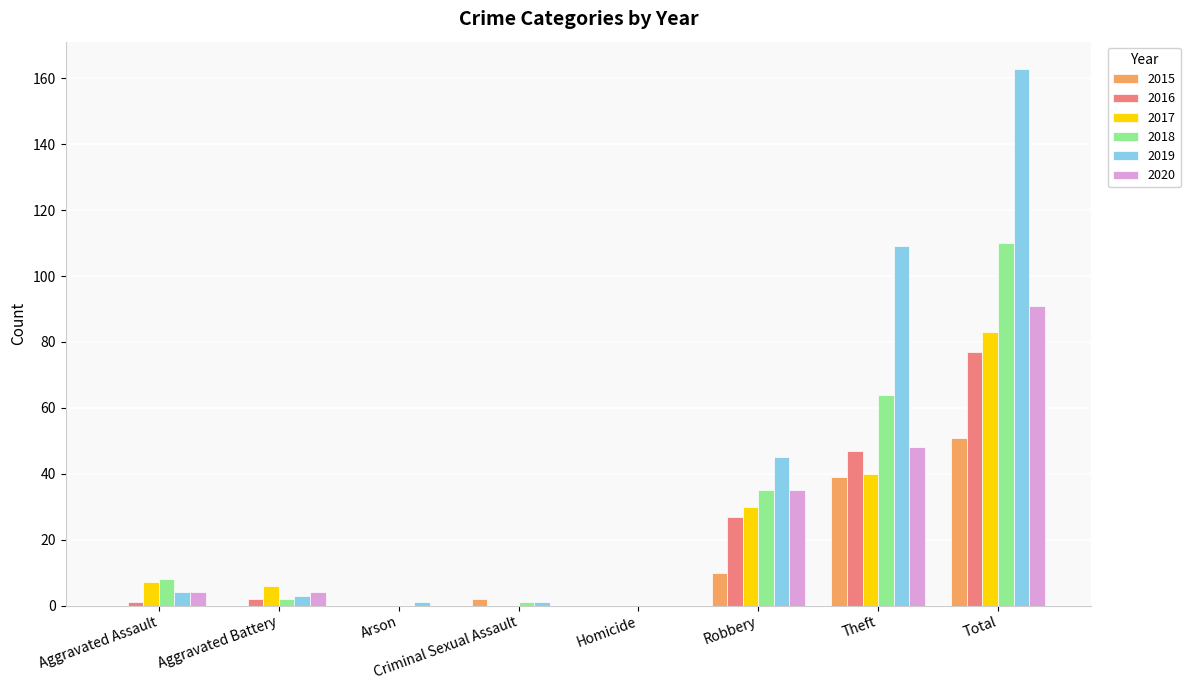

What is the maximum value for 2015?

51